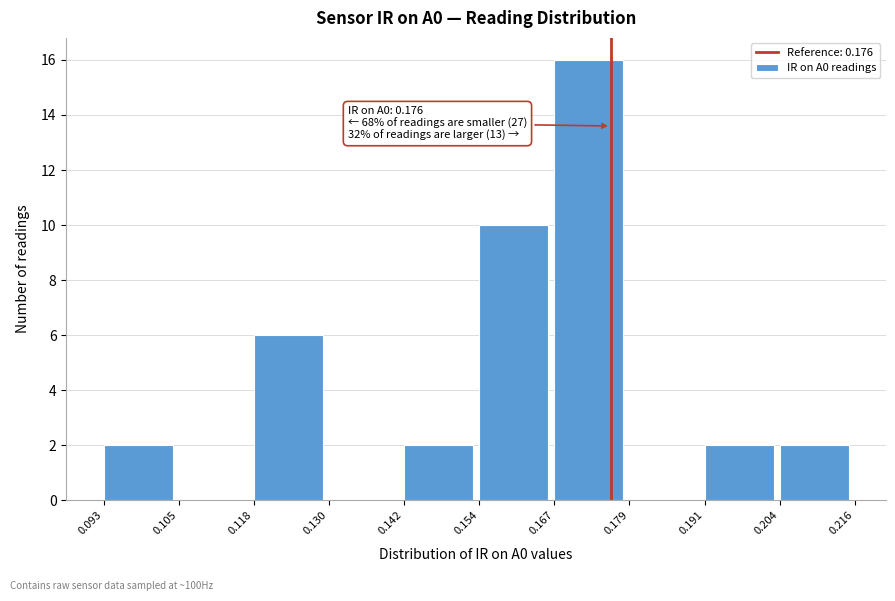

Over which range of the x-axis is the bar tallest?

0.167 to 0.179